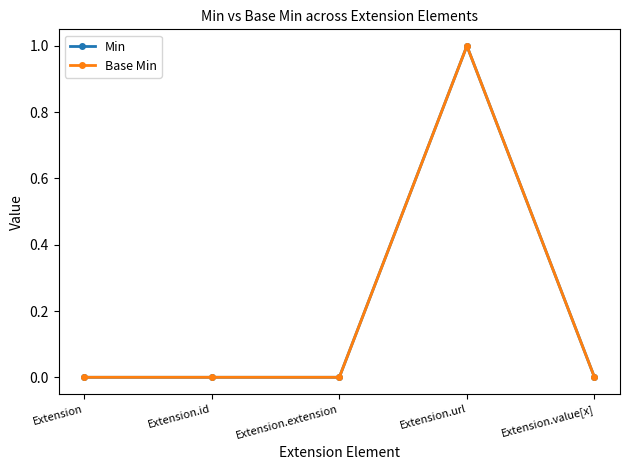

Does the chart have visible grid lines?

No